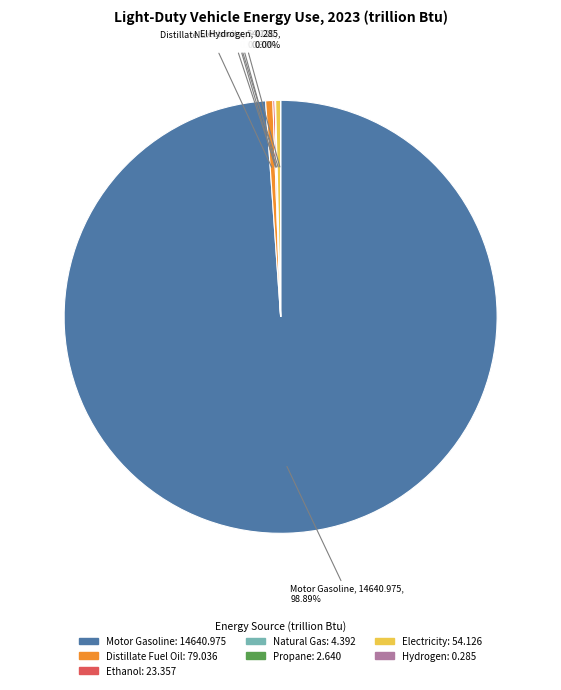

Which slice is the largest?

Motor Gasoline